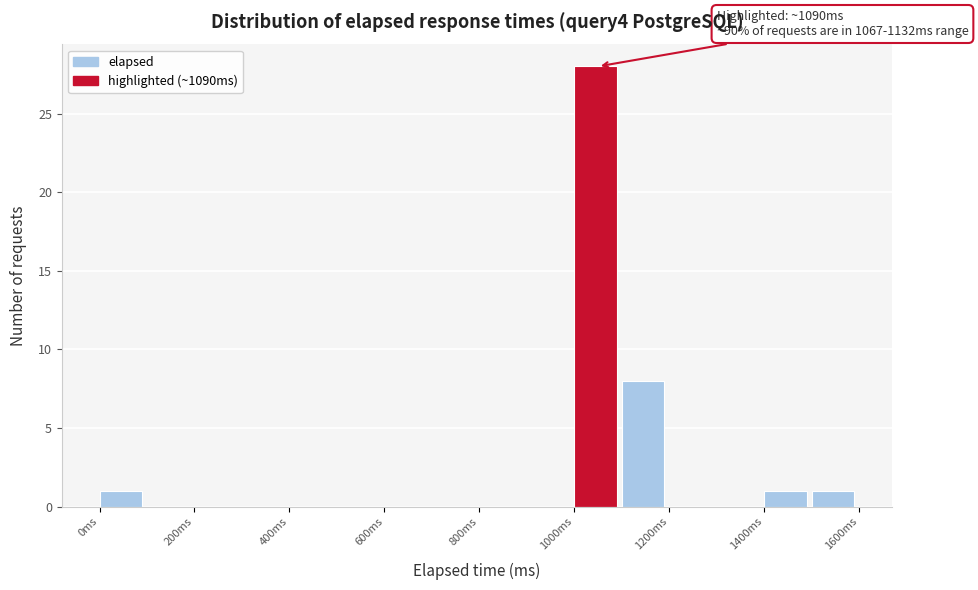

Over which range of the x-axis is the bar tallest?

1000 to 1100